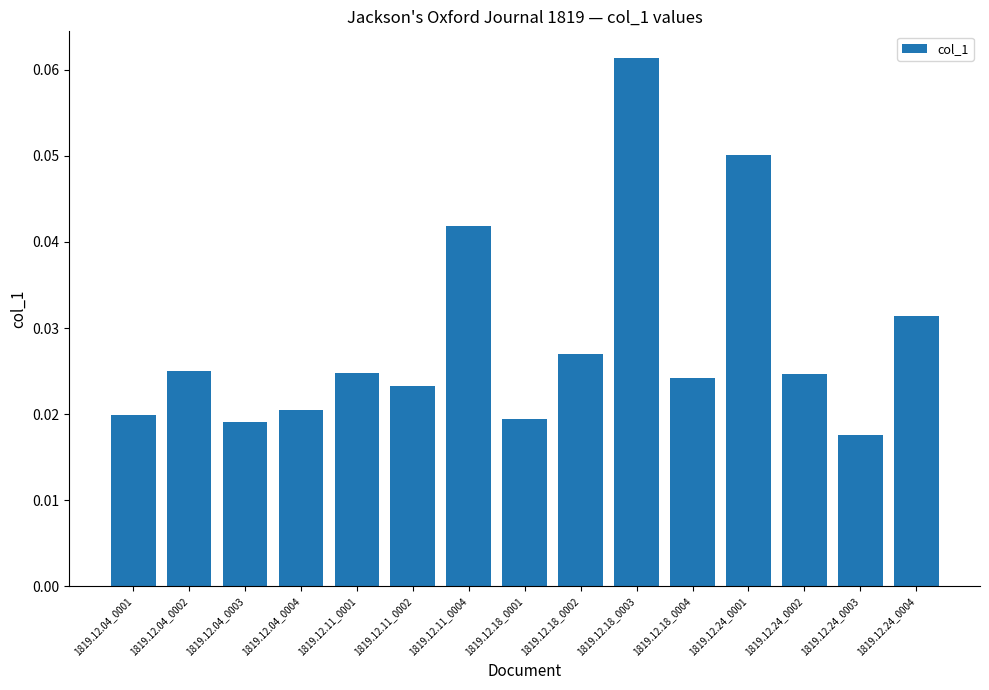

At which category does the chart reach its minimum across all series?

1819.12.24_0003